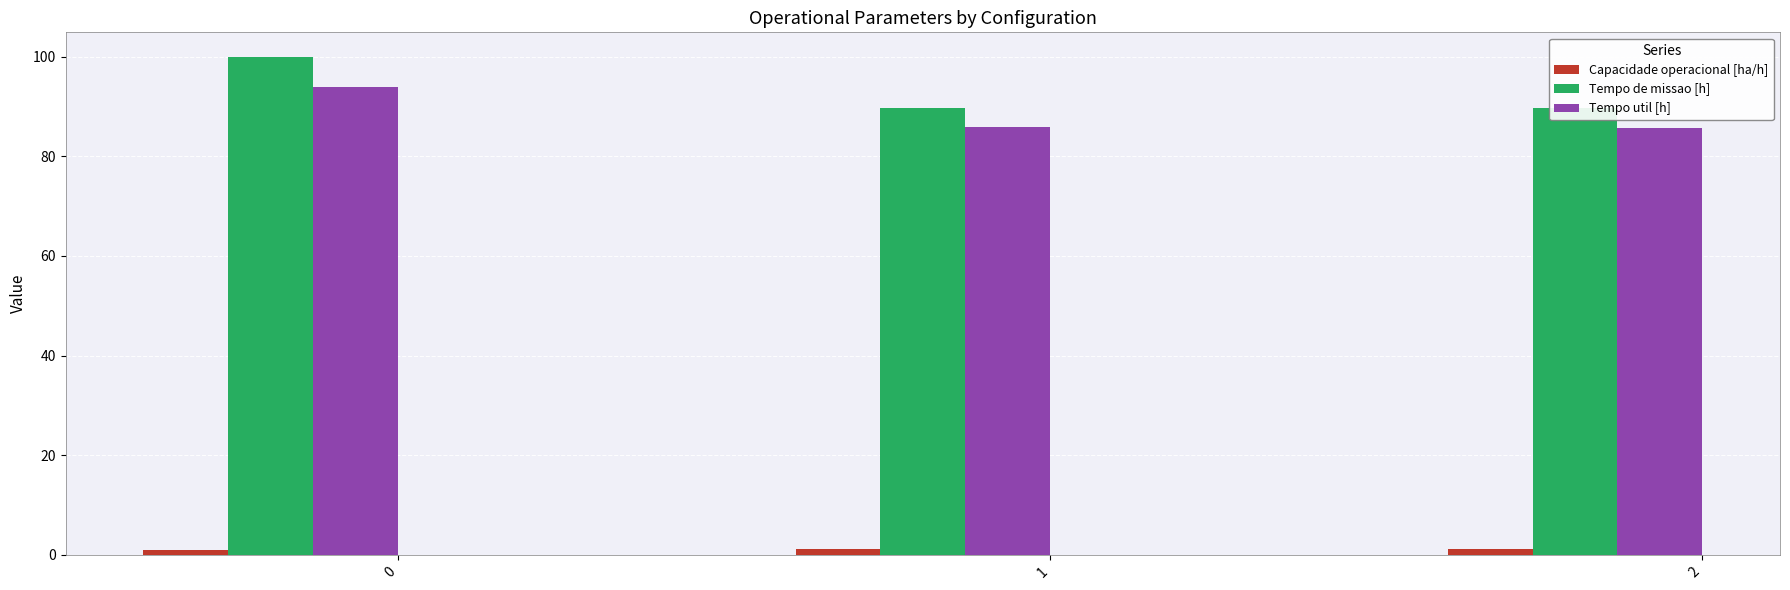

True or false: Tempo util [h] has a value of 30.0 at 0.

False